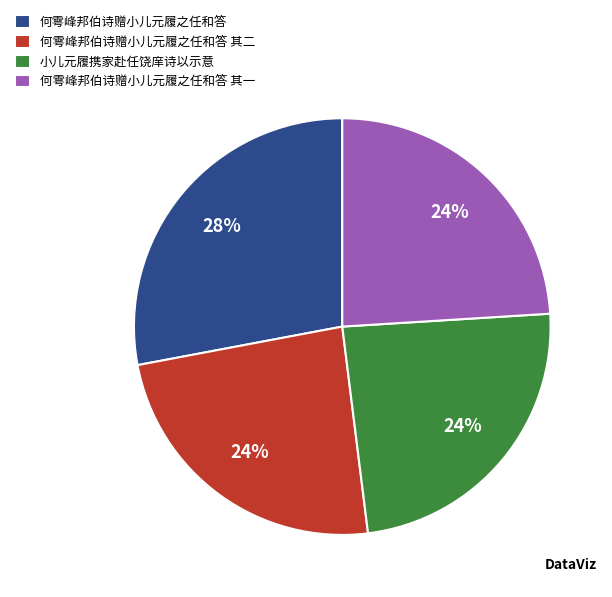

To the nearest percent, what portion does 何雩峰邦伯诗赠小儿元履之任和答 represent?

28%